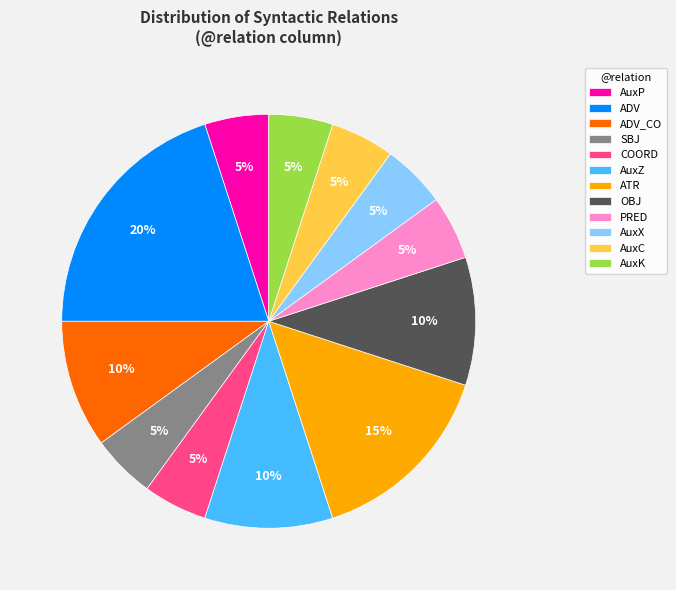

How many segments does this pie chart have?

12